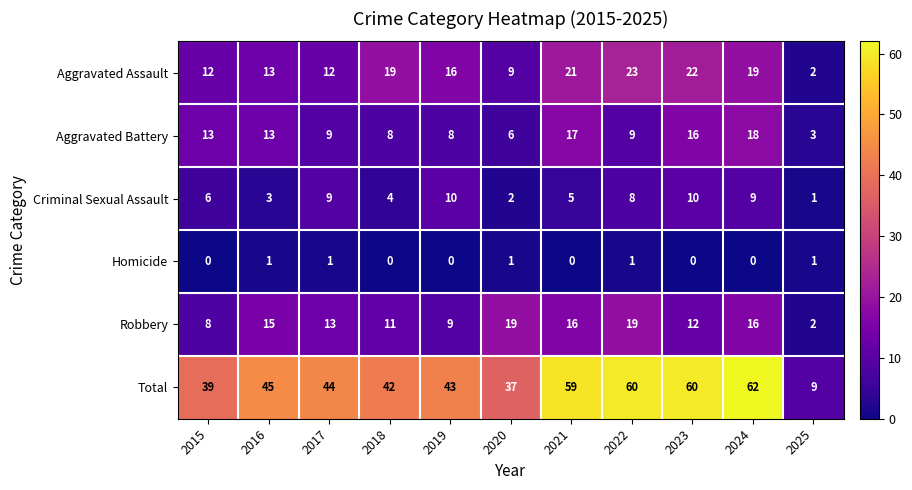

Between 2017 and 2025, which series saw the biggest shift?

Total